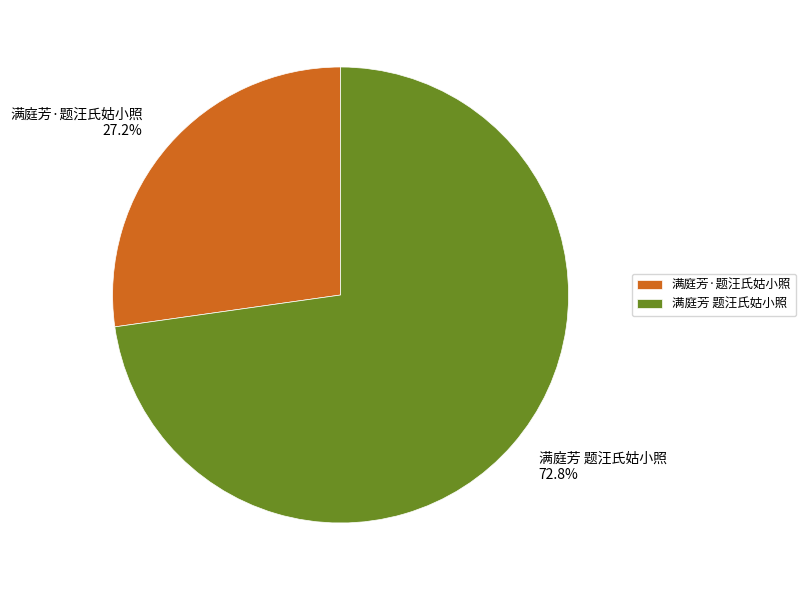

How many slices are in this pie chart?

2